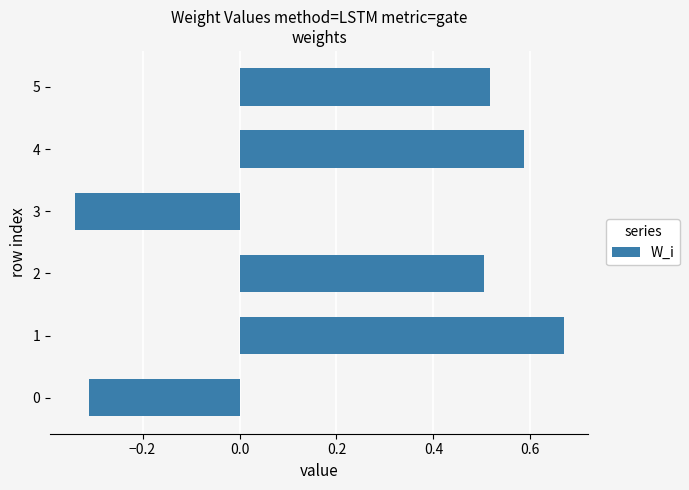

How many data points are less than 0?

2